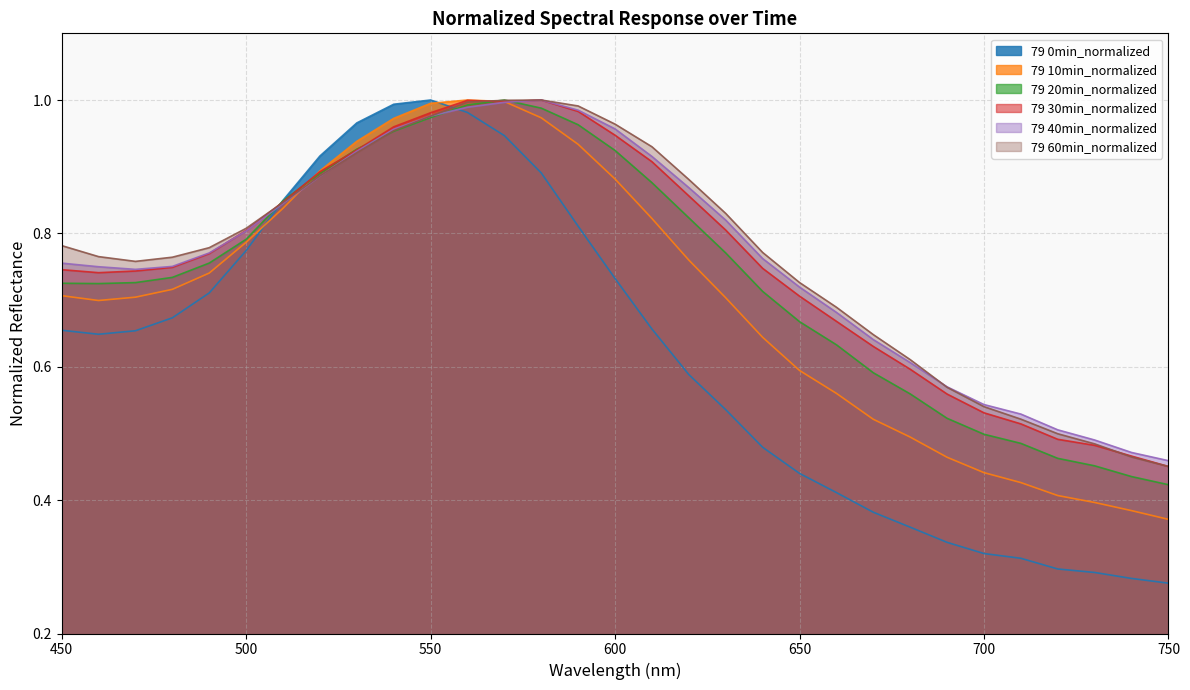

Which series changed the most between 640 and 700?

79 60min_normalized